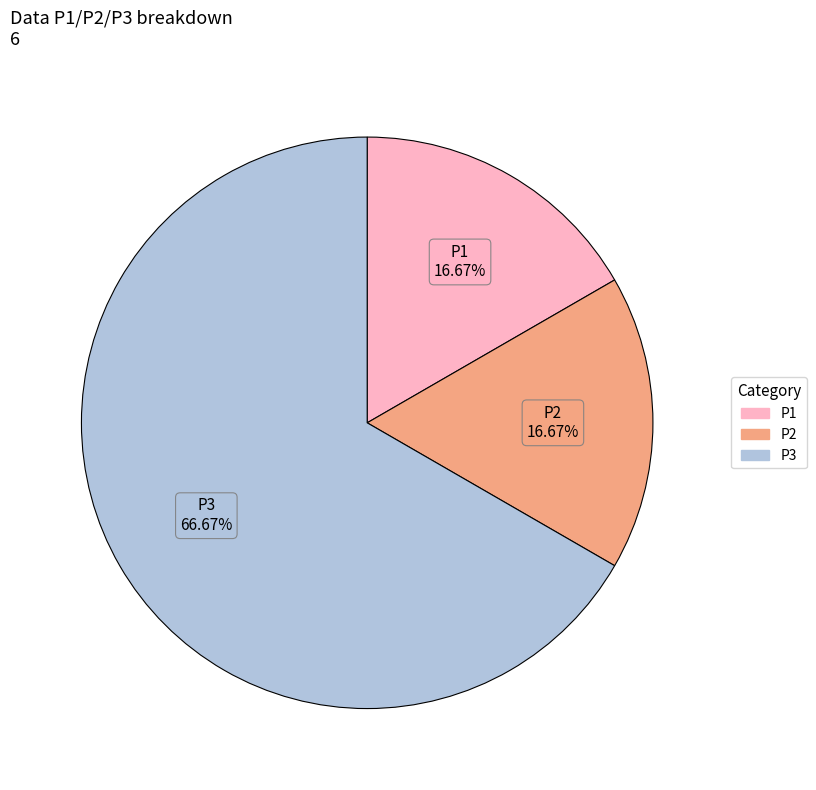

To the nearest percent, what percentage of the pie is P1?

17%